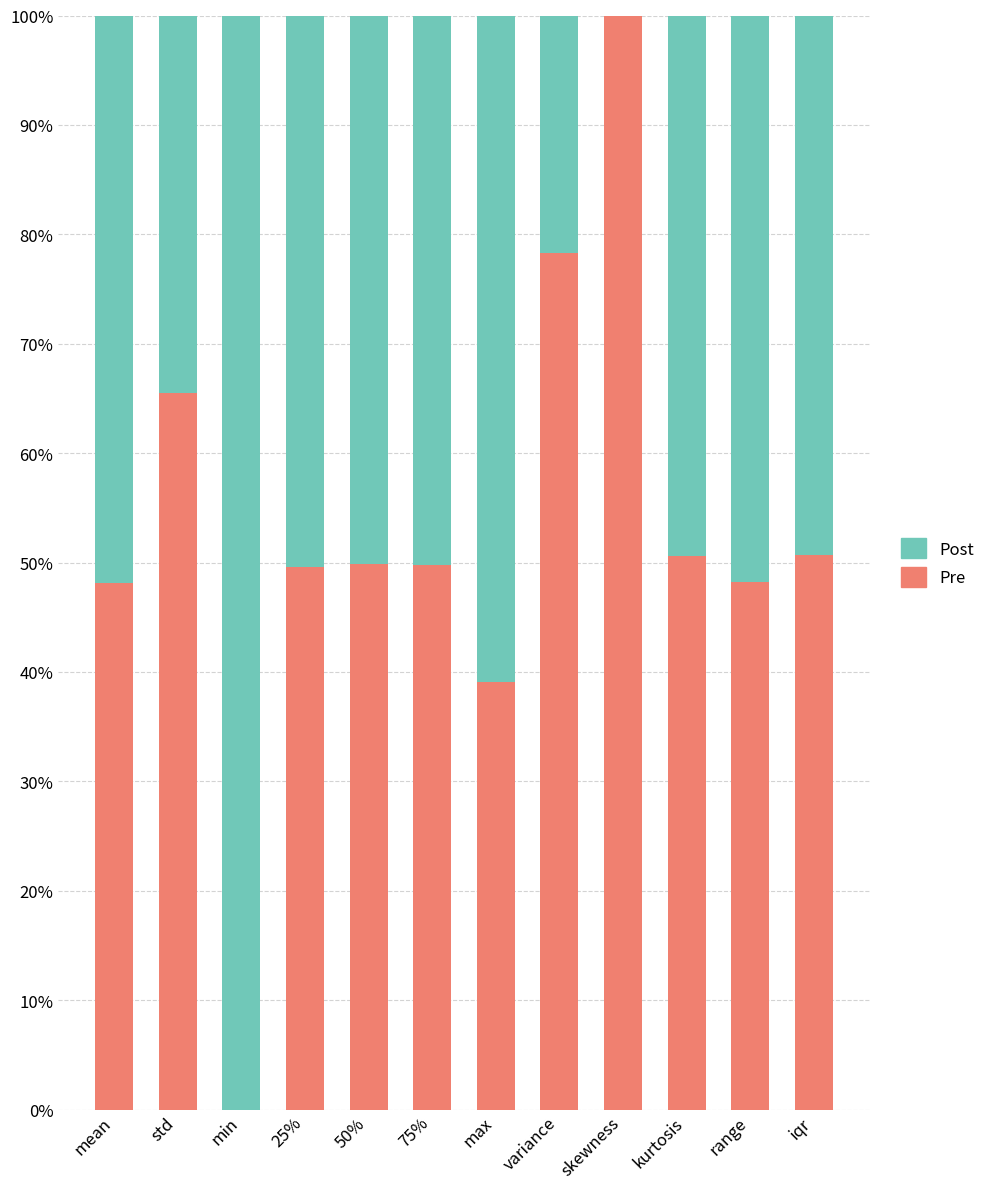

Is the value of Post at 25% greater than the value of Pre at mean?

Yes